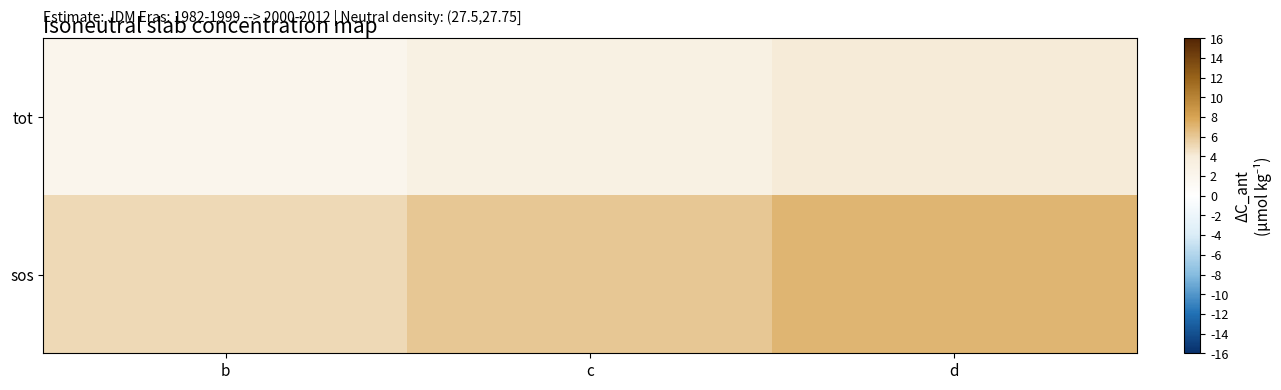

What is the total value across all series at c?

9